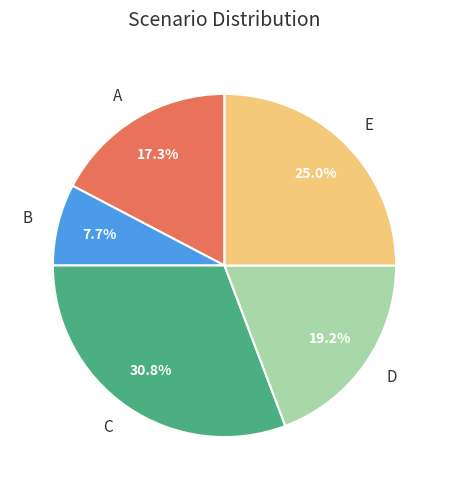

Which category has the smallest portion of the pie?

B